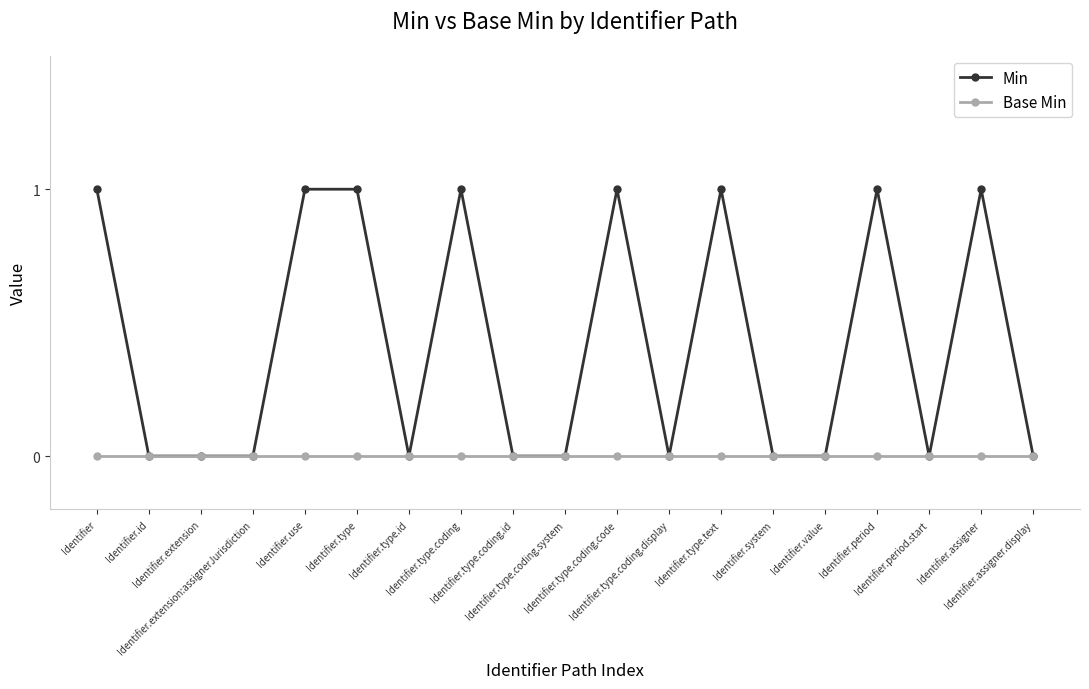

Does the chart display data point markers on the line(s)?

Yes